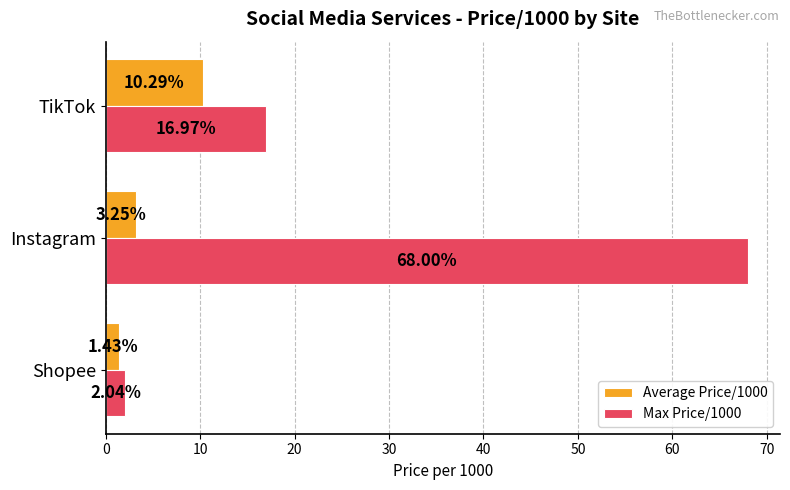

Which category has the lowest value across all series?

Shopee